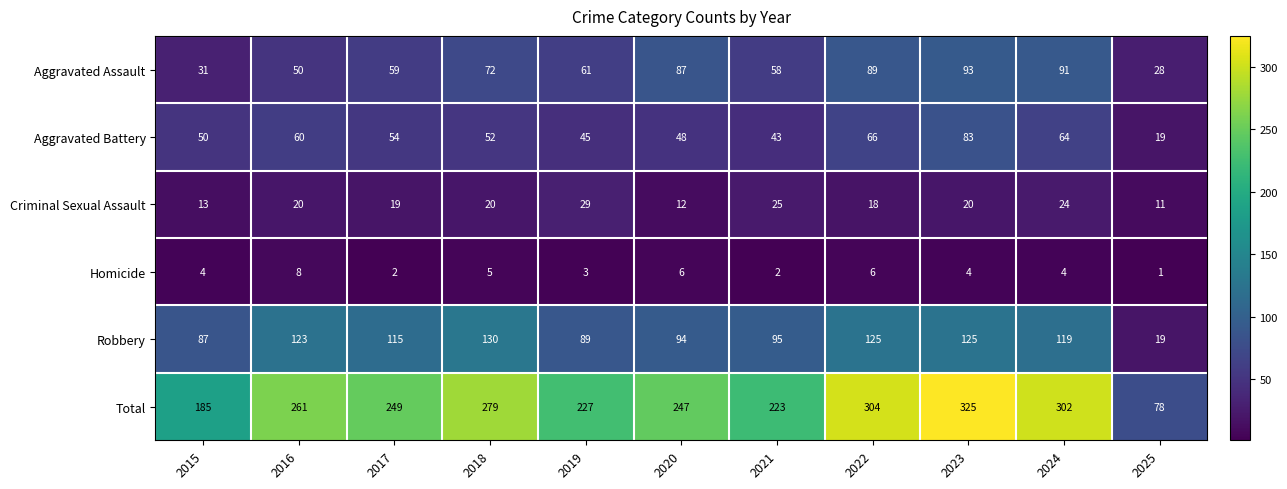

How many data points does each series have?

11